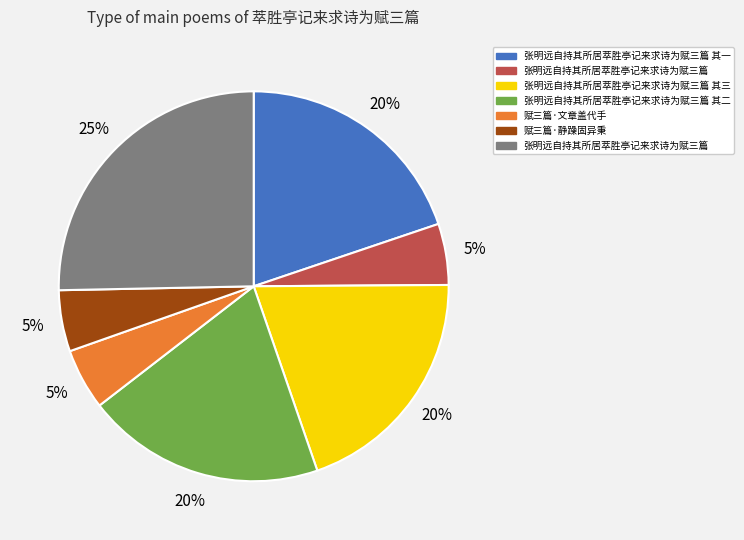

How many slices are in this pie chart?

7